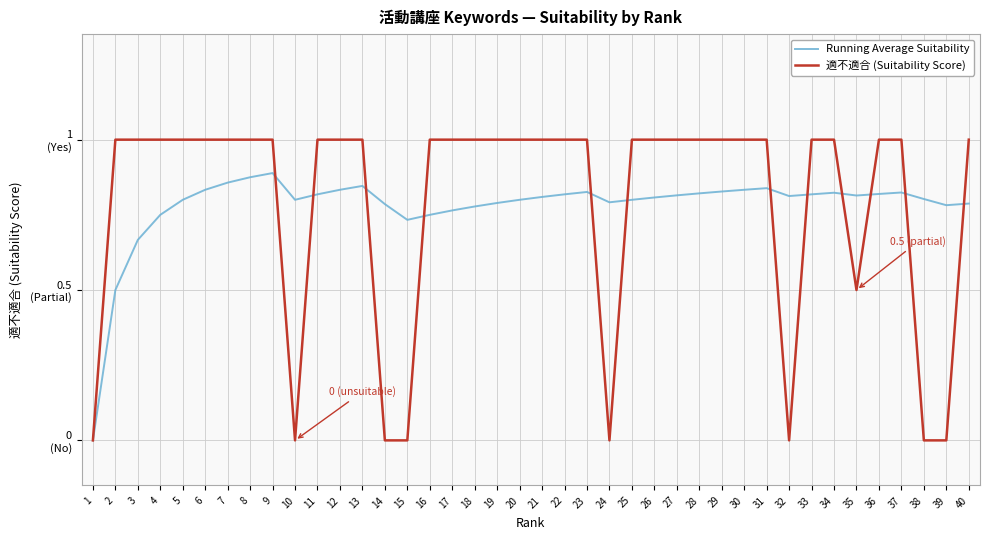

List the series in order of their peak value, highest first.

適不適合 (Suitability Score), Running Average Suitability